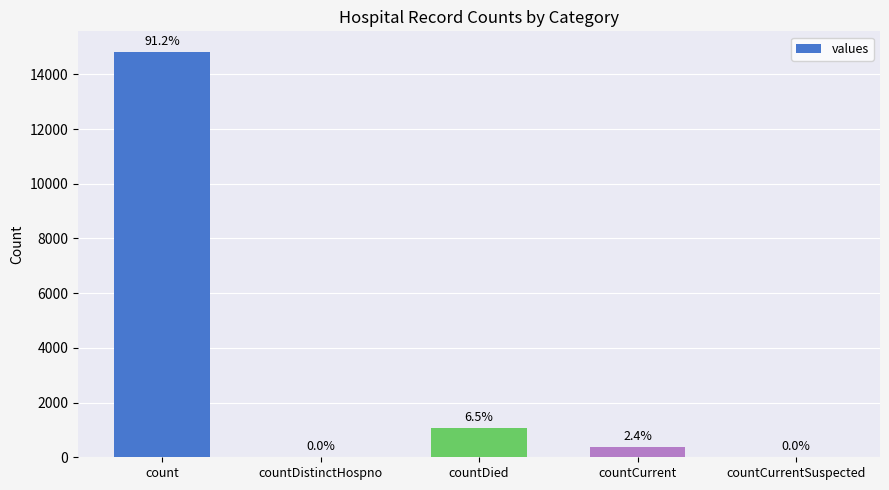

Reading left to right, transcribe all the data shown in this chart.

14832	0	1054	383	0